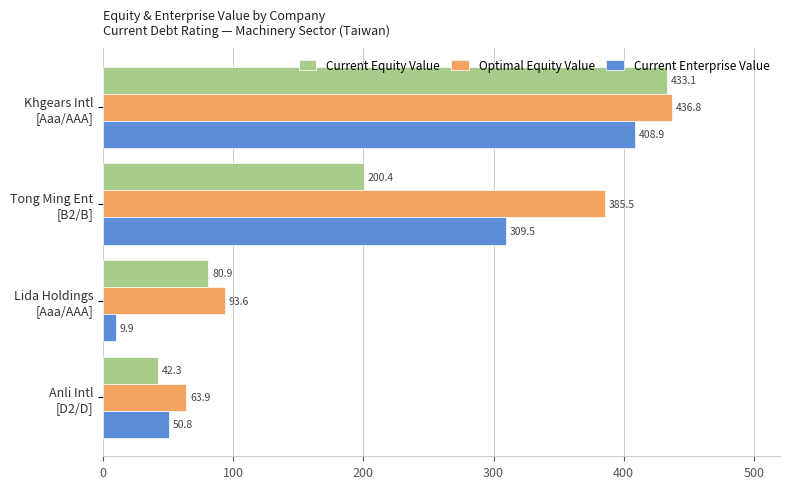

Which series has the largest total across all categories?

Optimal Equity Value